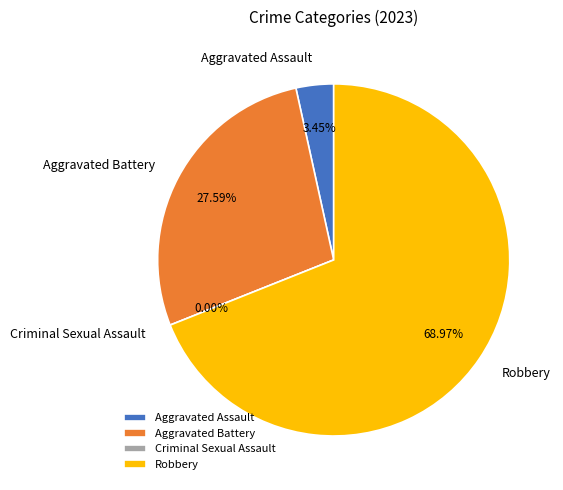

What is the change in value from Aggravated Assault to Aggravated Battery?

+7